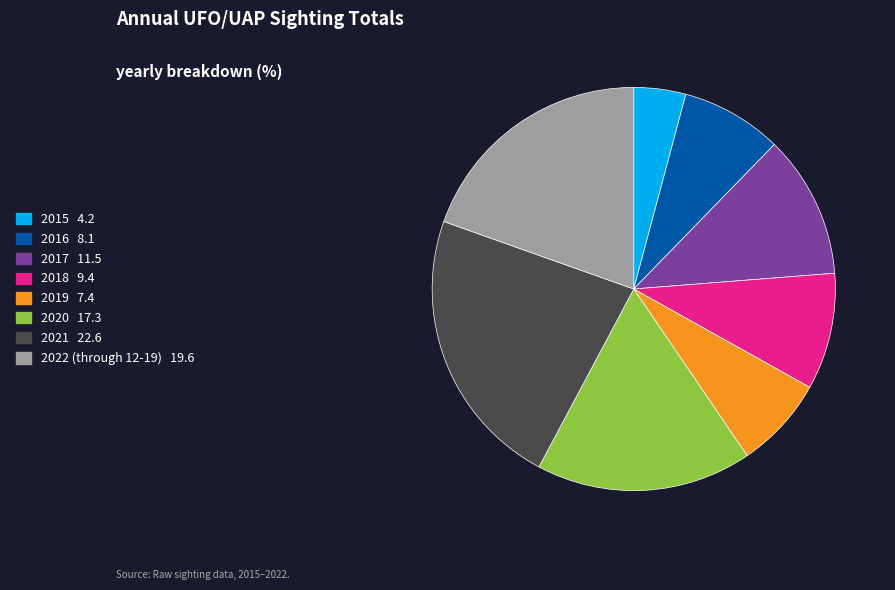

Between 2019 and 2018, which is larger?

2018